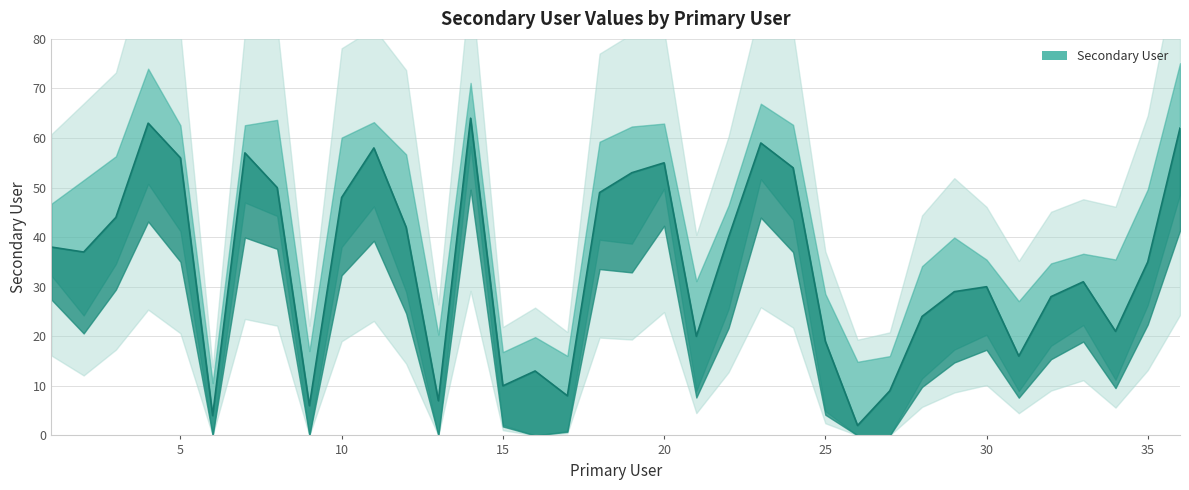

Reading right to left, transcribe all the data shown in this chart.

36=62	35=35	34=21	33=31	32=28	31=16	30=30	29=29	28=24	27=9	26=2	25=19	24=54	23=59	22=40	21=20	20=55	19=53	18=49	17=8	16=13	15=10	14=64	13=7	12=42	11=58	10=48	9=6	8=50	7=57	6=4	5=56	4=63	3=44	2=37	1=38